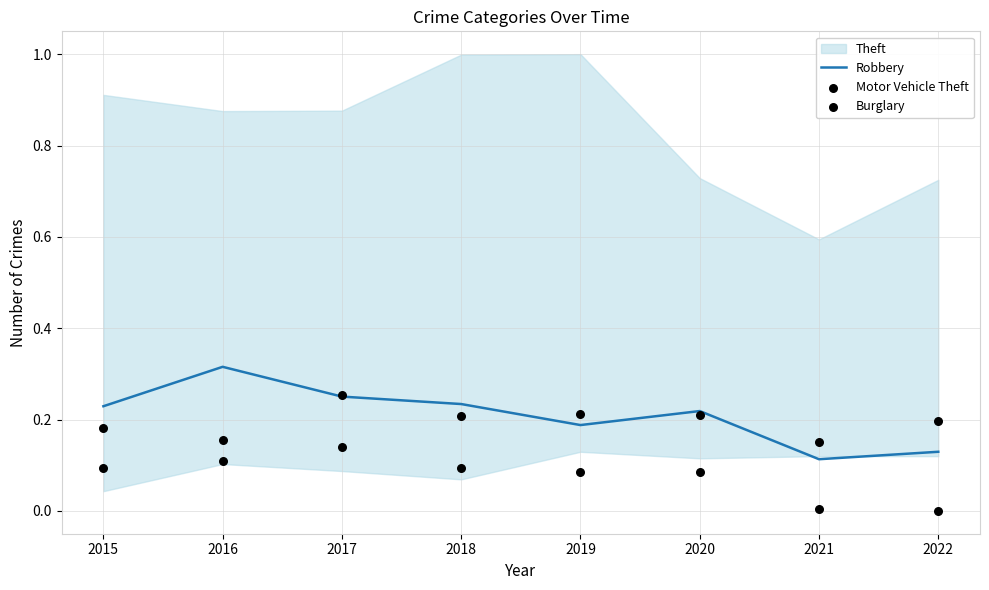

Which series has the largest total across all categories?

Robbery